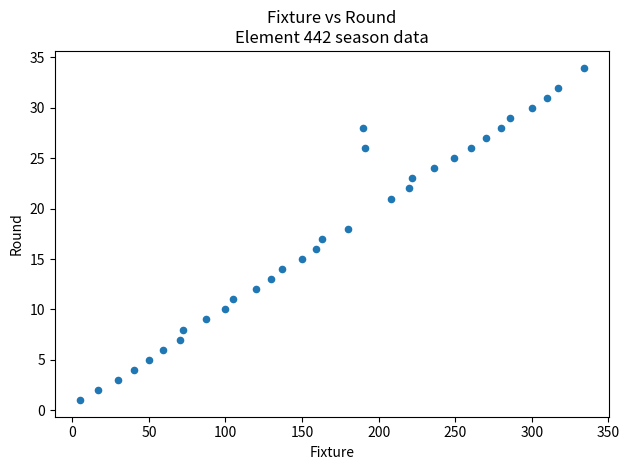

What is the range of X values (max minus min)?

329